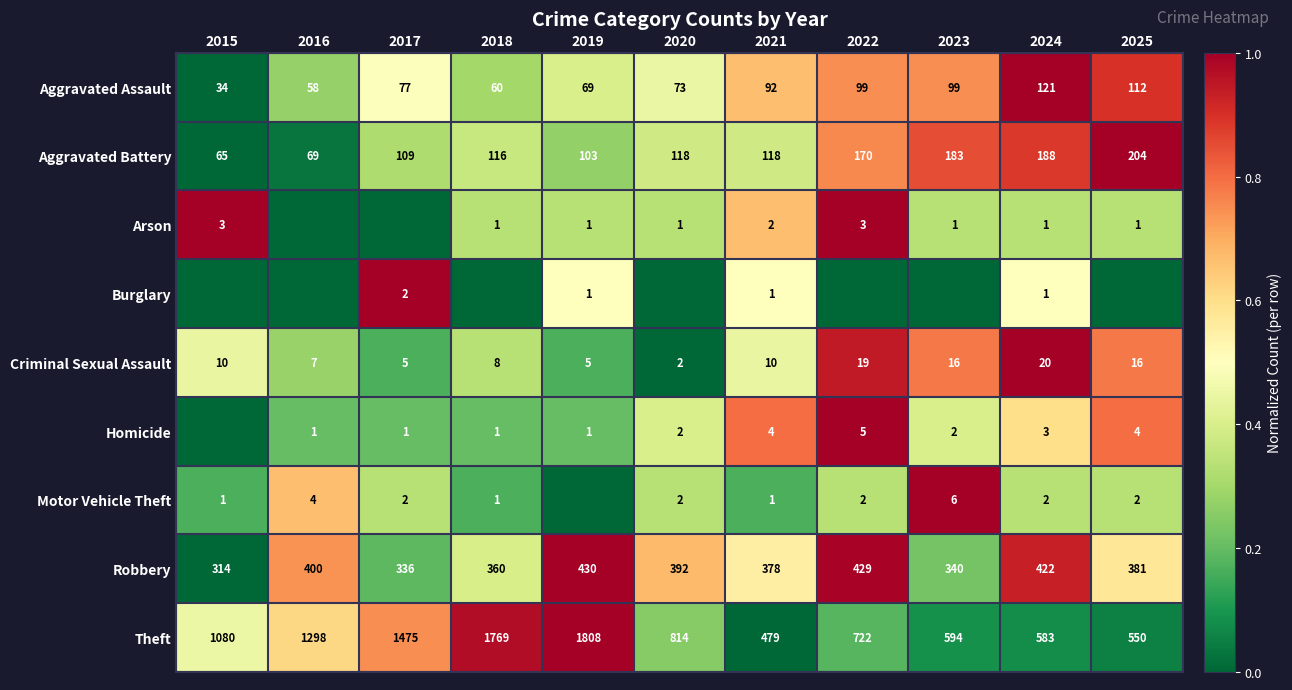

Between 2019 and 2022, which is larger?

2022